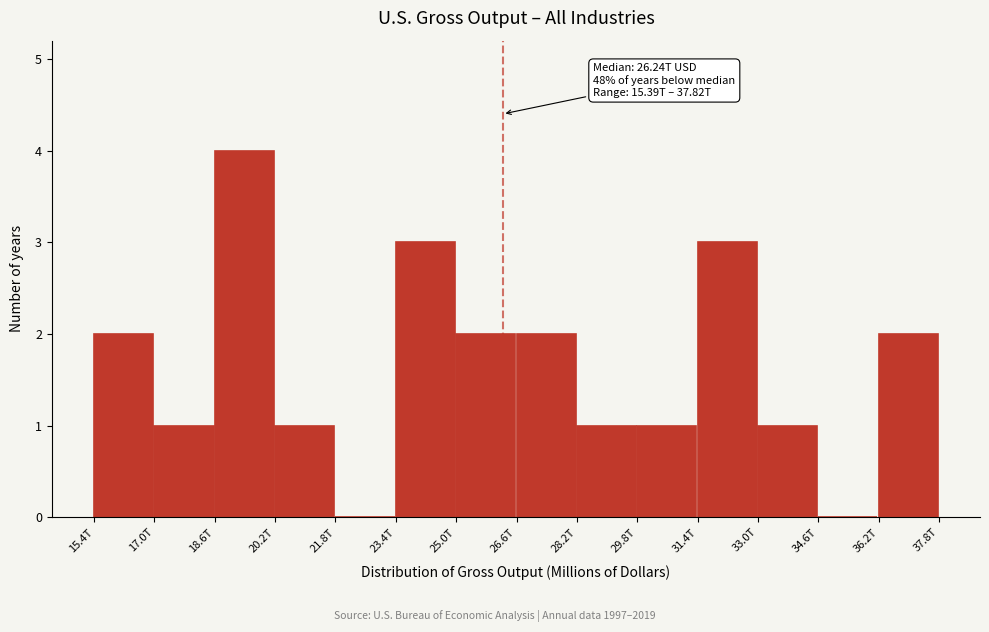

Reading left to right, transcribe all the data shown in this chart.

15.4T=2	17.0T=1	18.6T=4	20.2T=1	21.8T=0	23.4T=3	25.0T=2	26.6T=2	28.2T=1	29.8T=1	31.4T=3	33.0T=1	34.6T=0	36.2T=2